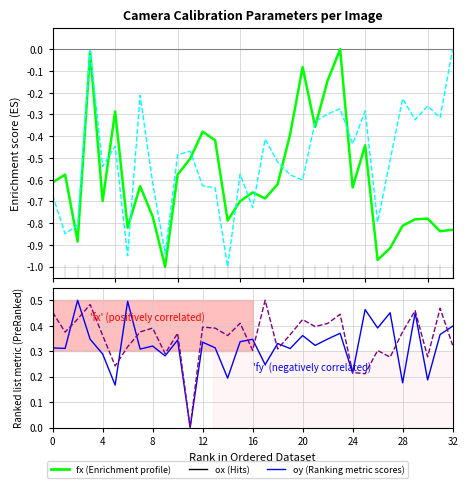

In oy, how many points are lower than both neighbors (excluding endpoints)?

11